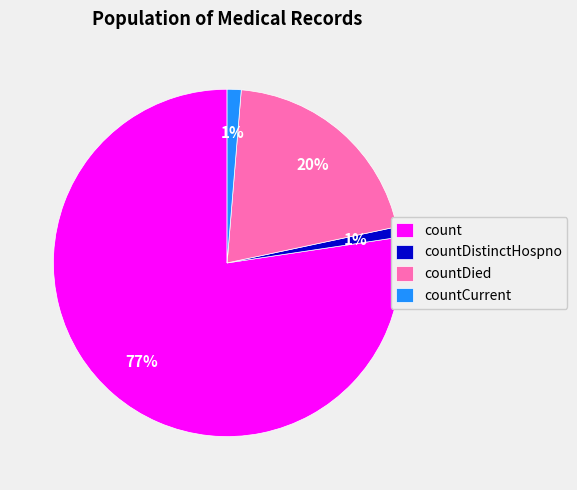

Which has a higher value, countCurrent or count?

count